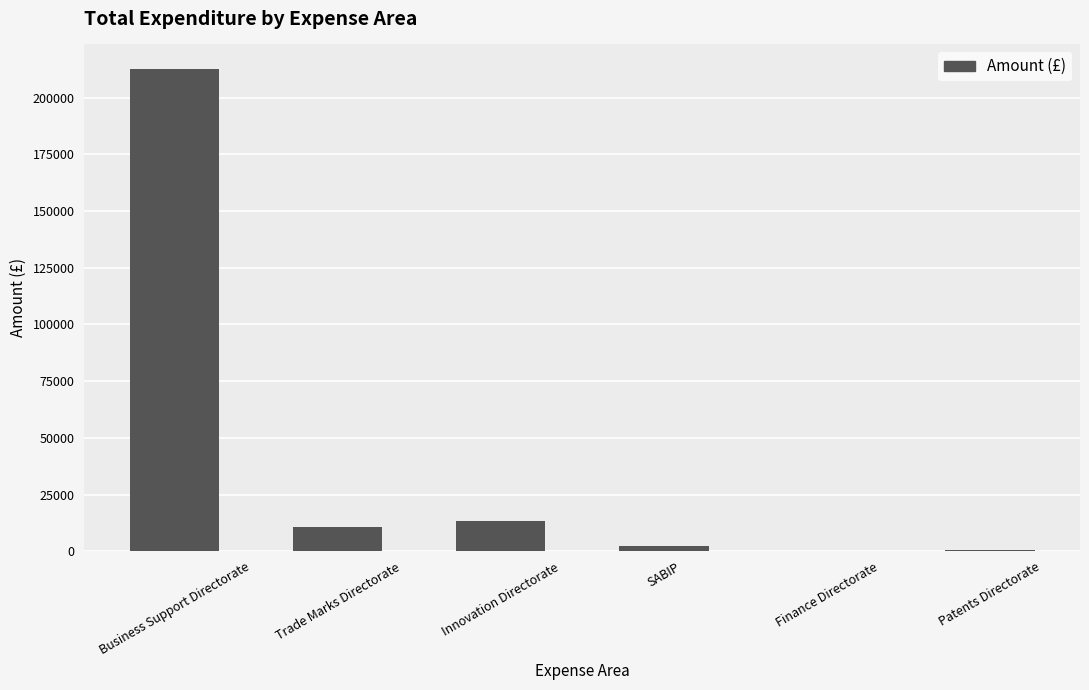

What is the change in value from Finance Directorate to Patents Directorate?

+328.9